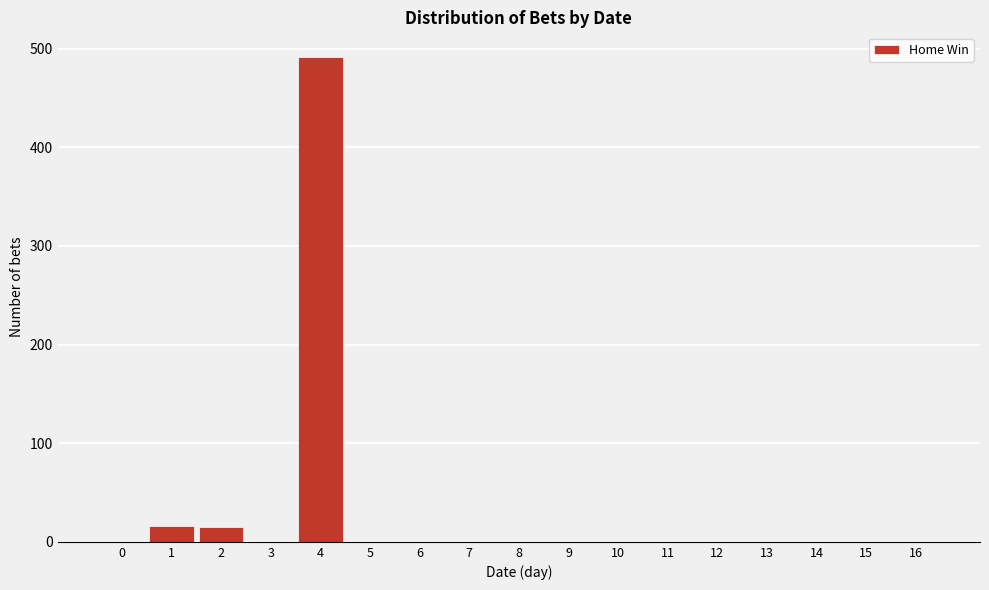

The value at 5 is 0. True or false?

True